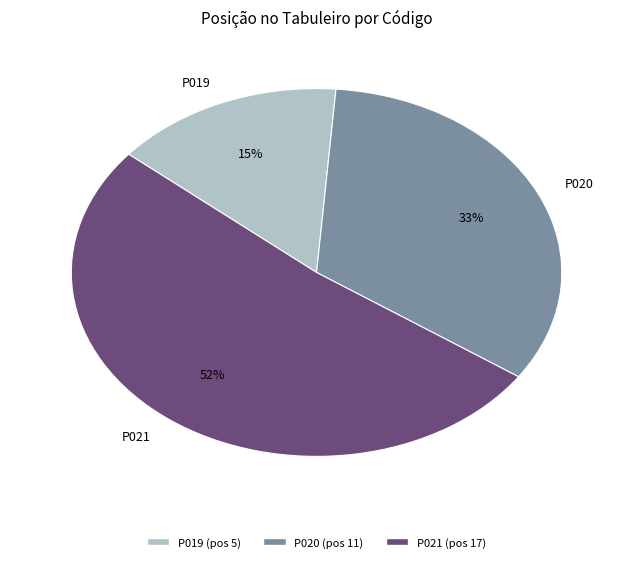

How many slices are in this pie chart?

3